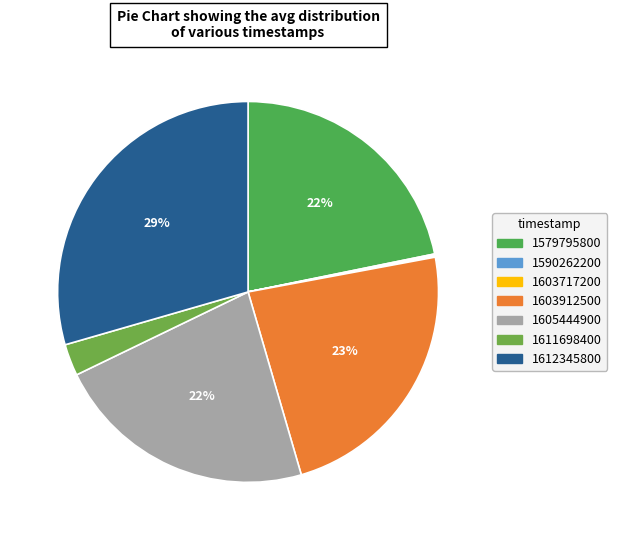

Does 1590262200 represent more than half of the total?

No